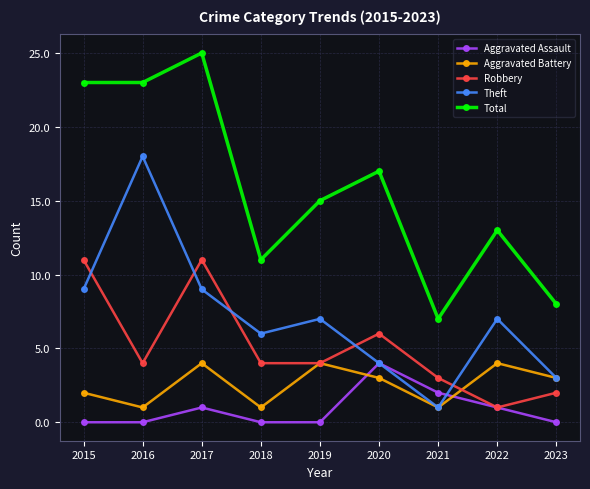

Rank the series at 2017 from lowest to highest value.

Aggravated Assault, Aggravated Battery, Theft, Robbery, Total